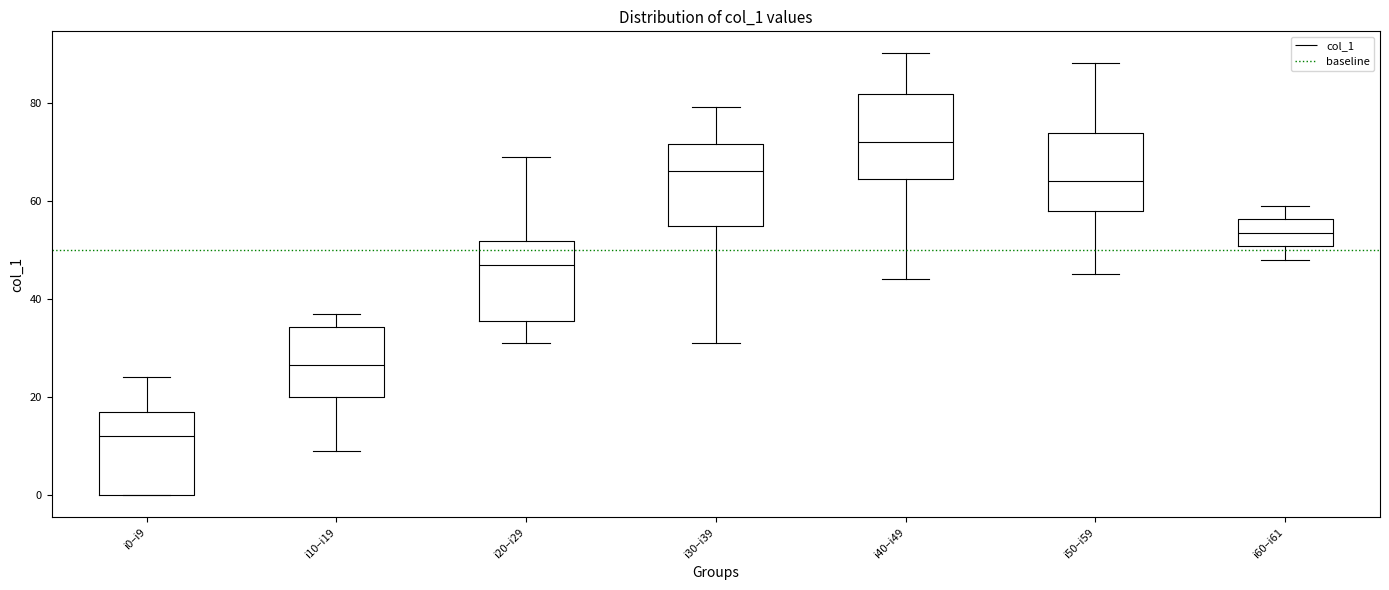

Which box's median line is the highest?

i40–i49